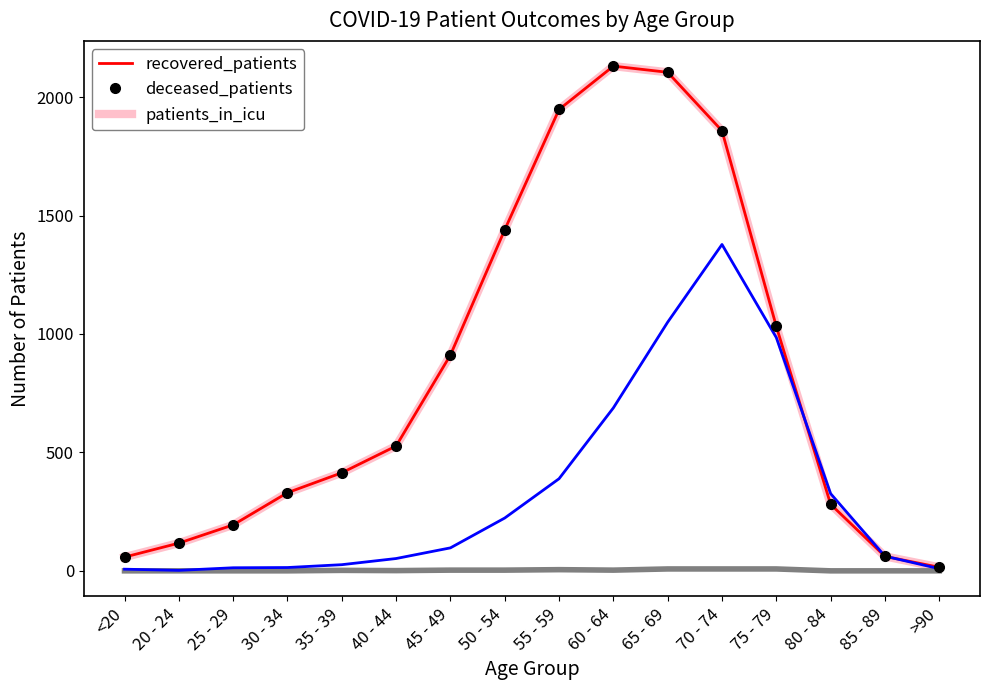

What is the average value of the recovered_patients series?

839